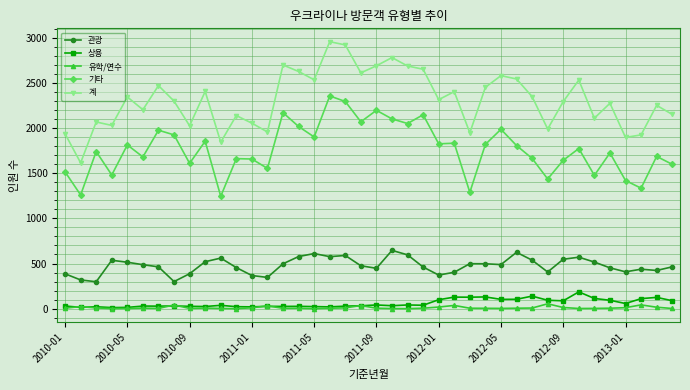

What are all the series names shown in the legend?

관광, 상용, 유학/연수, 기타, 계